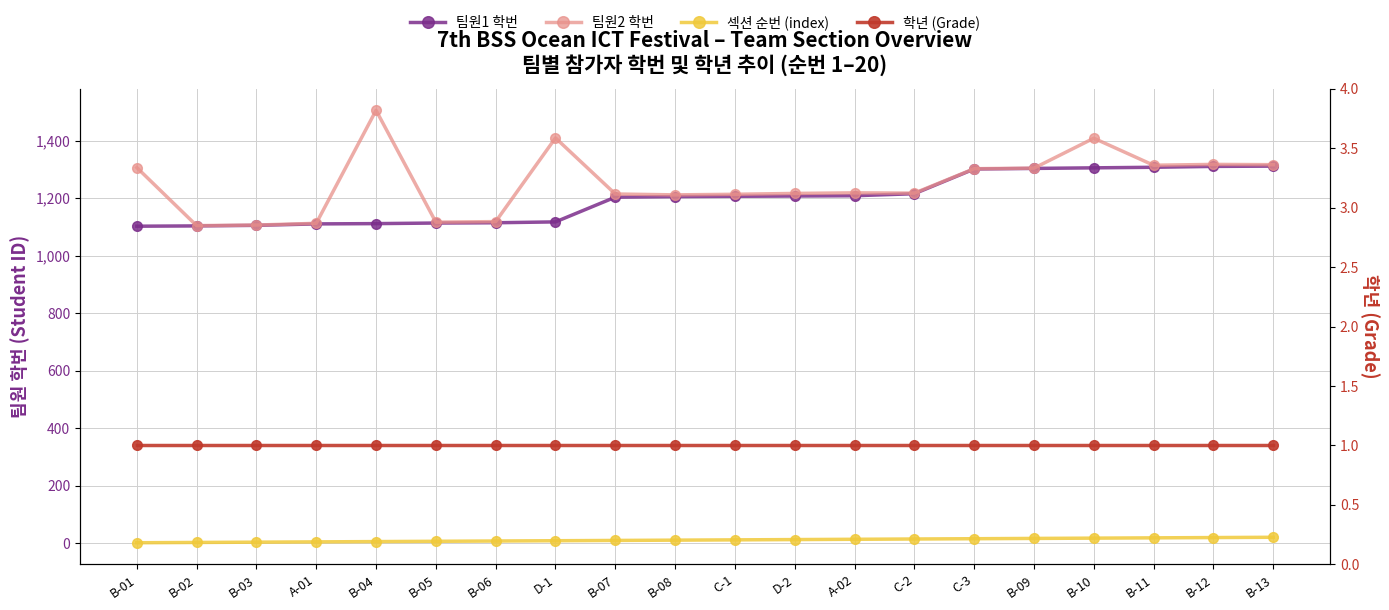

What are all the series names shown in the legend?

팀원1 학번, 팀원2 학번, 섹션 순번 (index), 학년 (Grade)